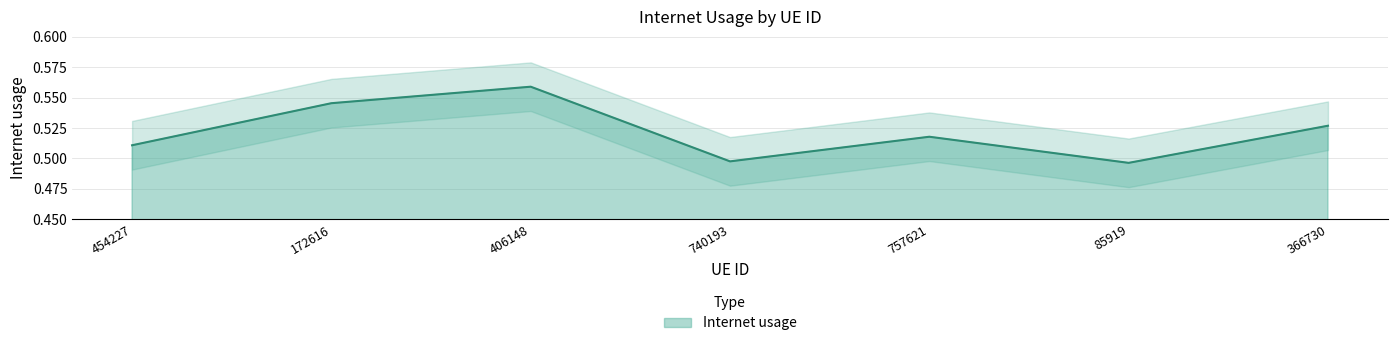

How many series are shown in this chart?

1